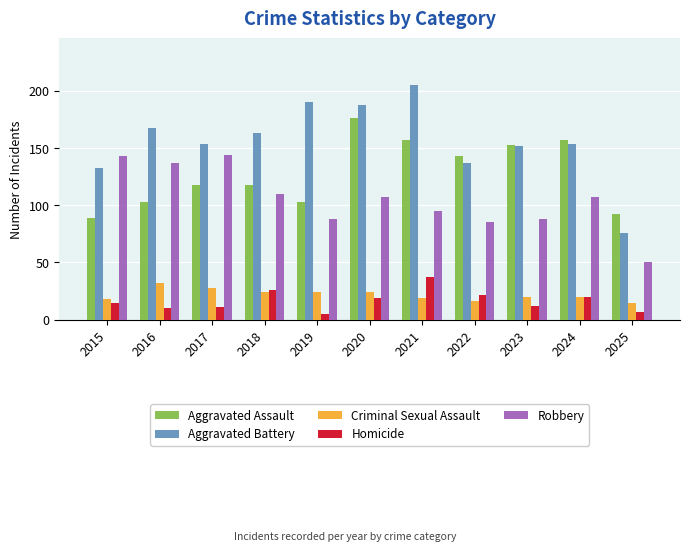

What is the difference between the Homicide values at 2025 and 2022?

15